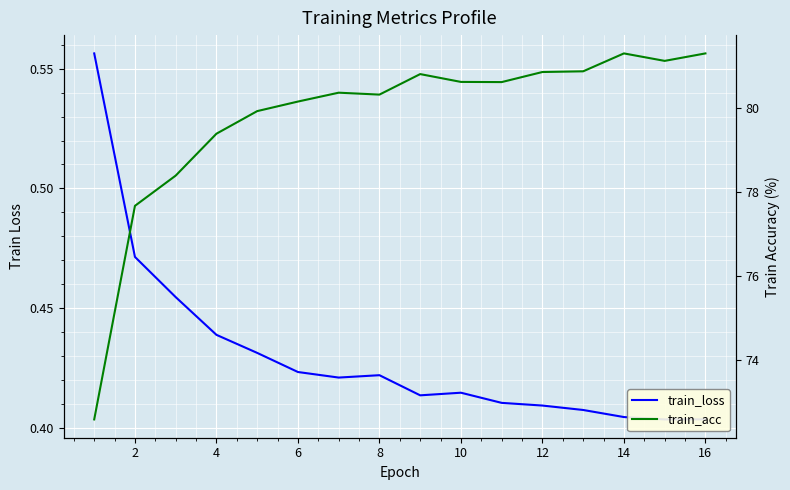

Does the chart display data point markers on the line(s)?

No